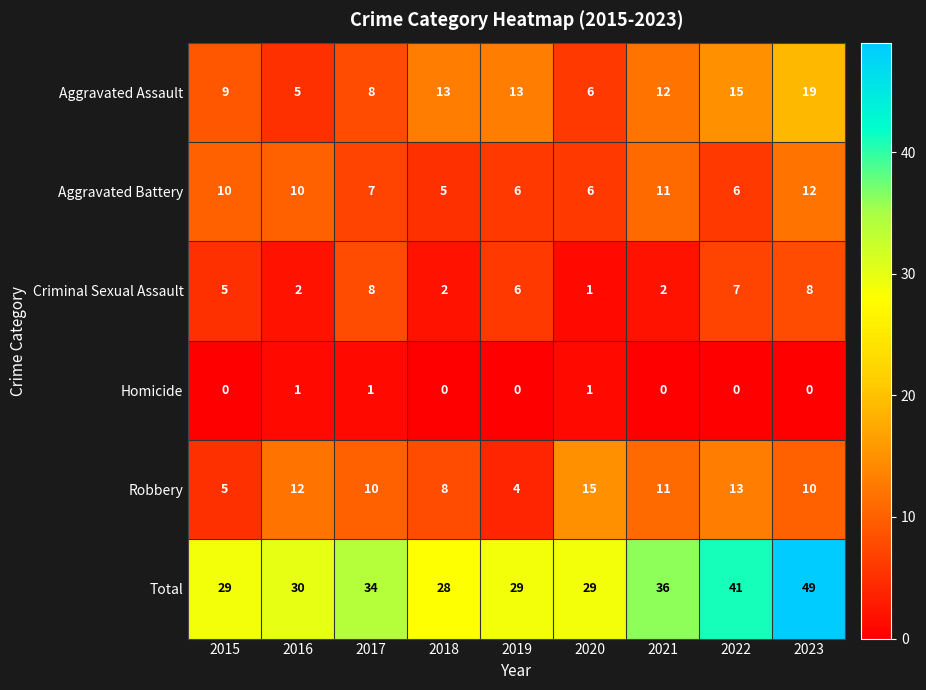

Is it true that Aggravated Battery equals 10 at 2016?

True